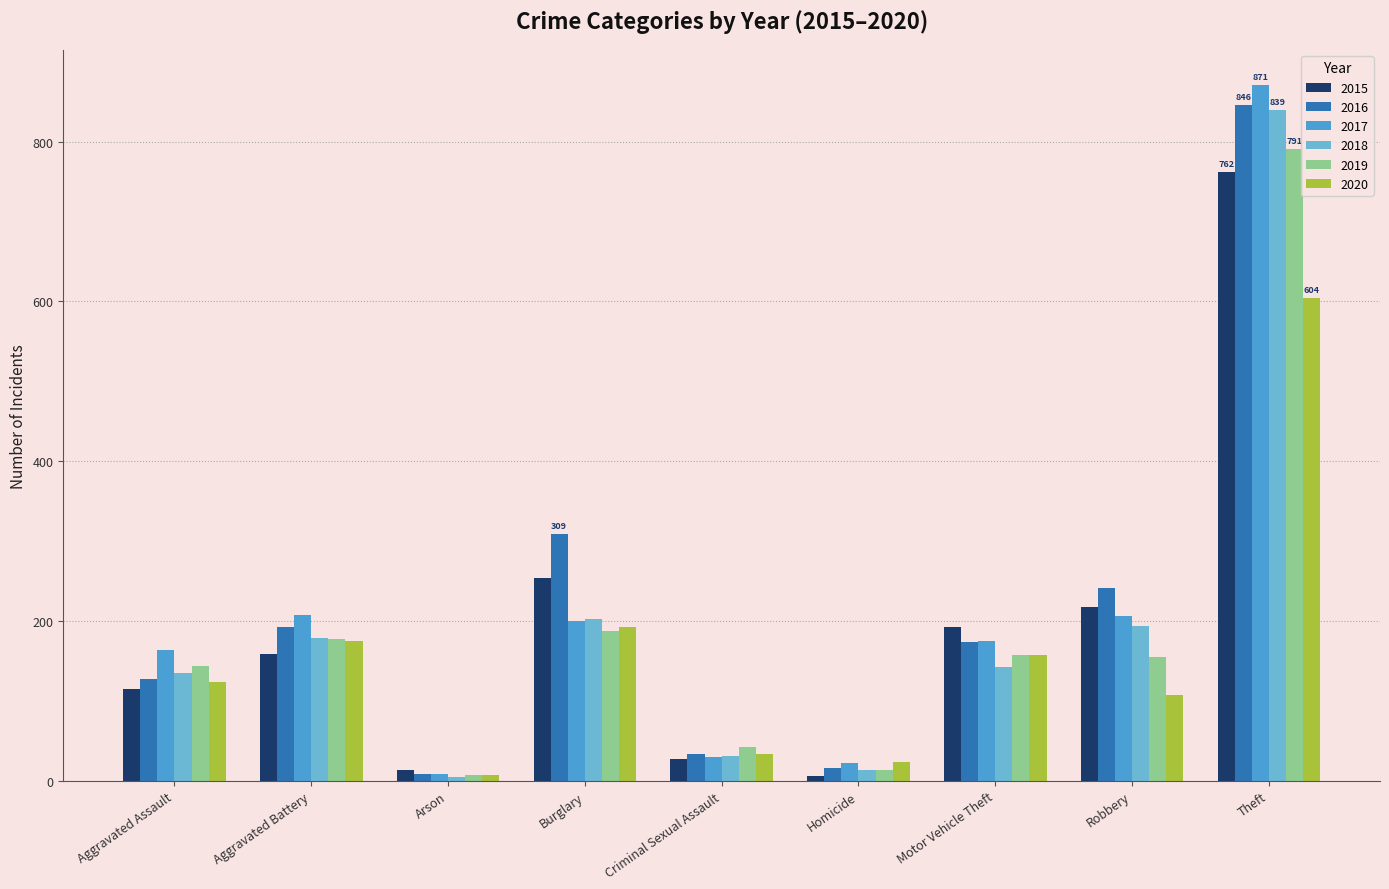

What is the sum of the 2018 values at Theft and Arson?

844